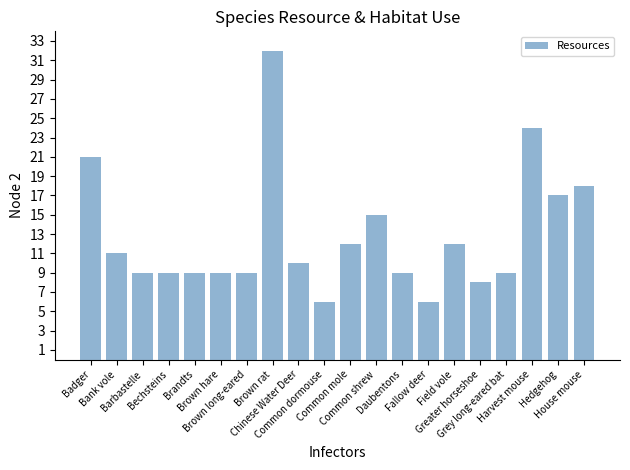

What is the label of the 19th bar from the right?

Bank vole